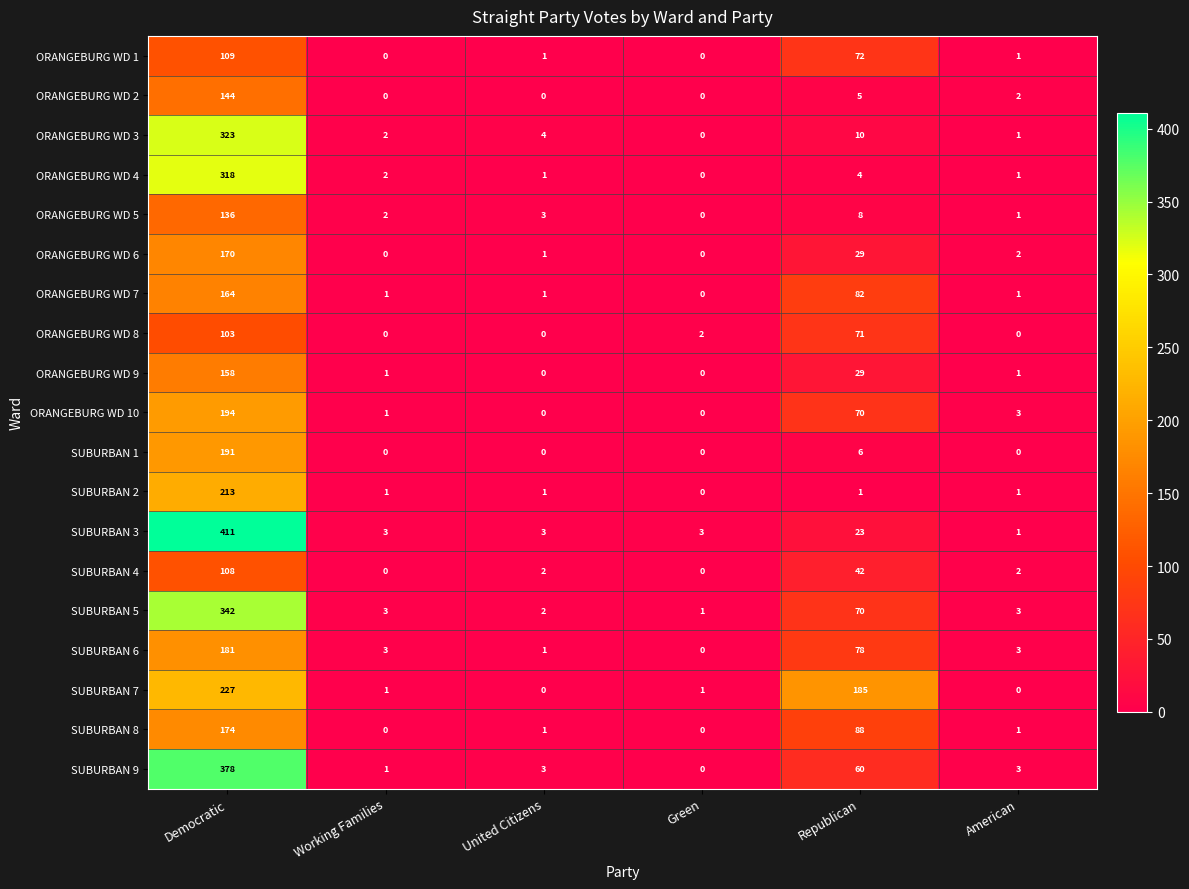

What is the sum of all SUBURBAN 5 values?

421